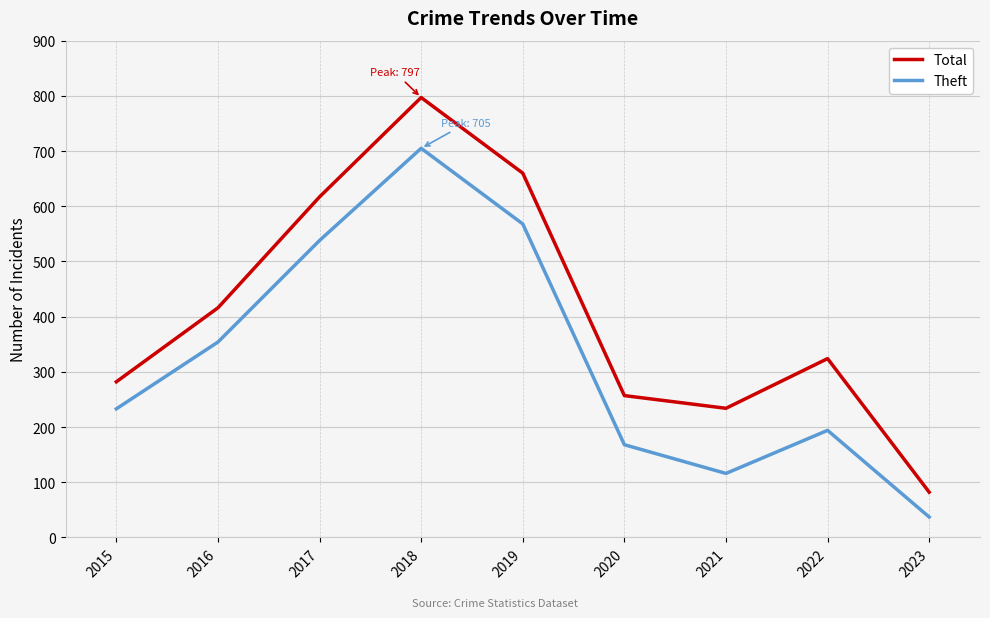

What is the average value of the Theft series?

324